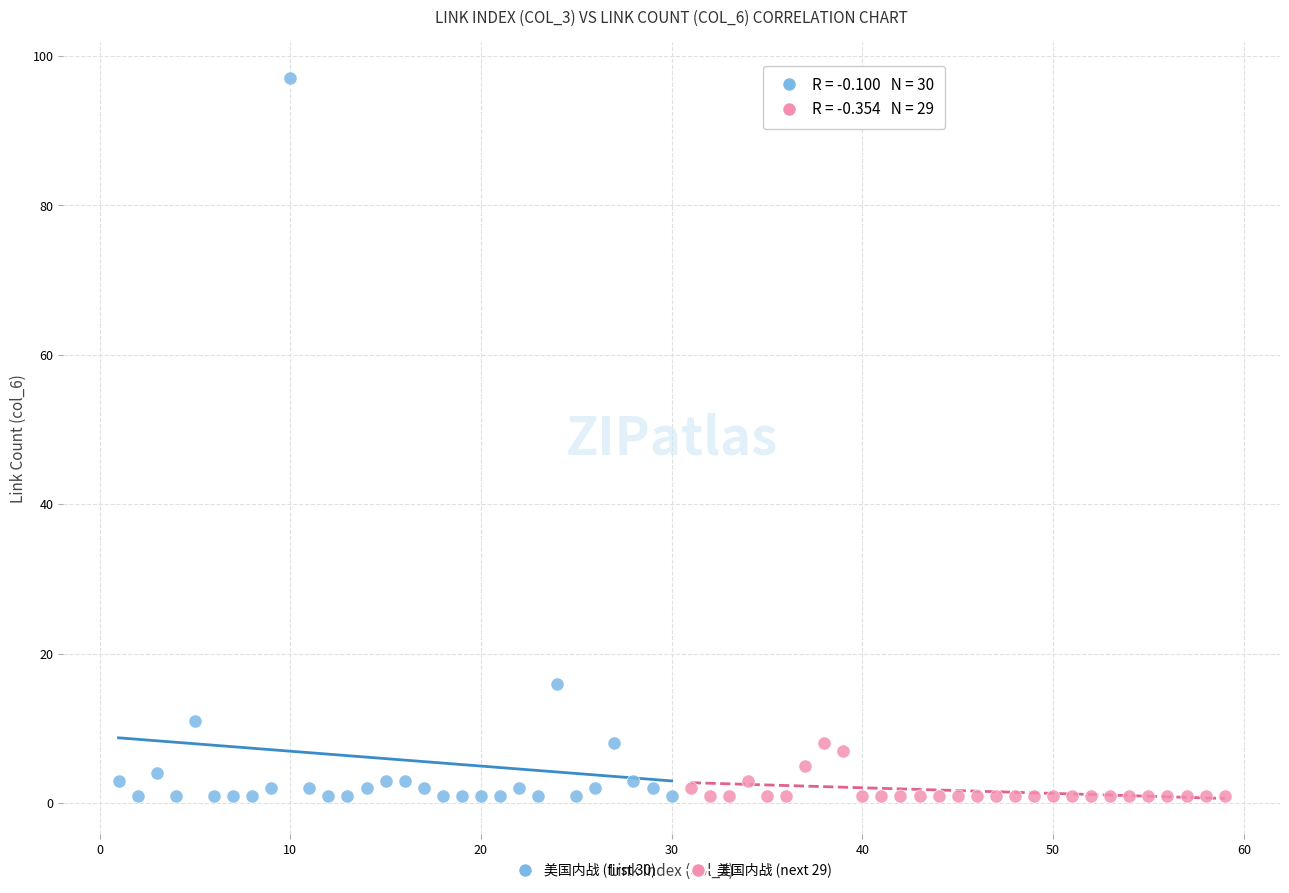

Which series has the widest spread of Y values?

美国内战 (first 30)